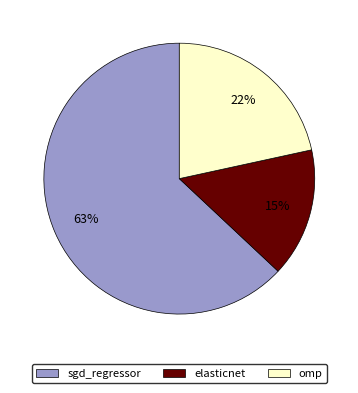

The elasticnet slice represents 15% of the pie. True or false?

True